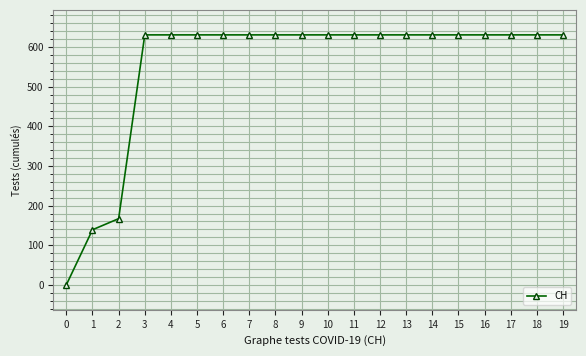

What is the value of the 17th point from the left?

631